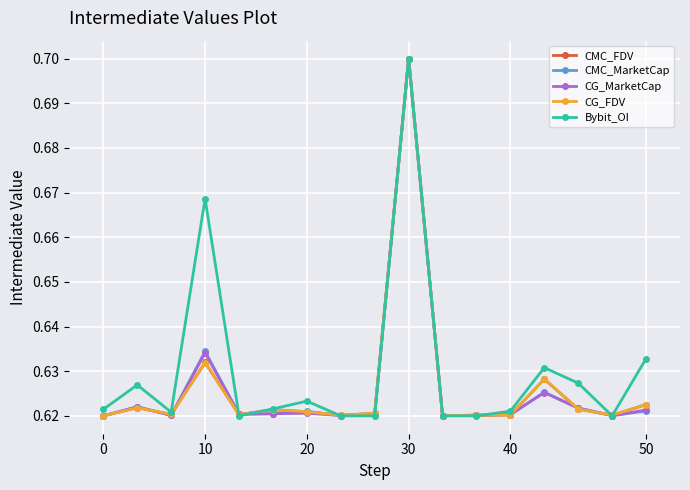

Which series has the largest total across all categories?

Bybit_OI